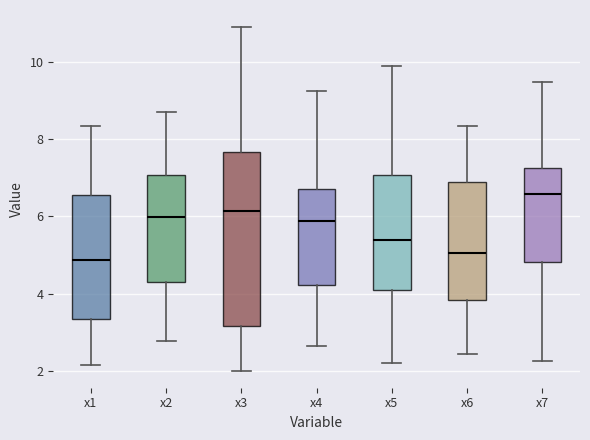

Which box's median line is the highest?

x7